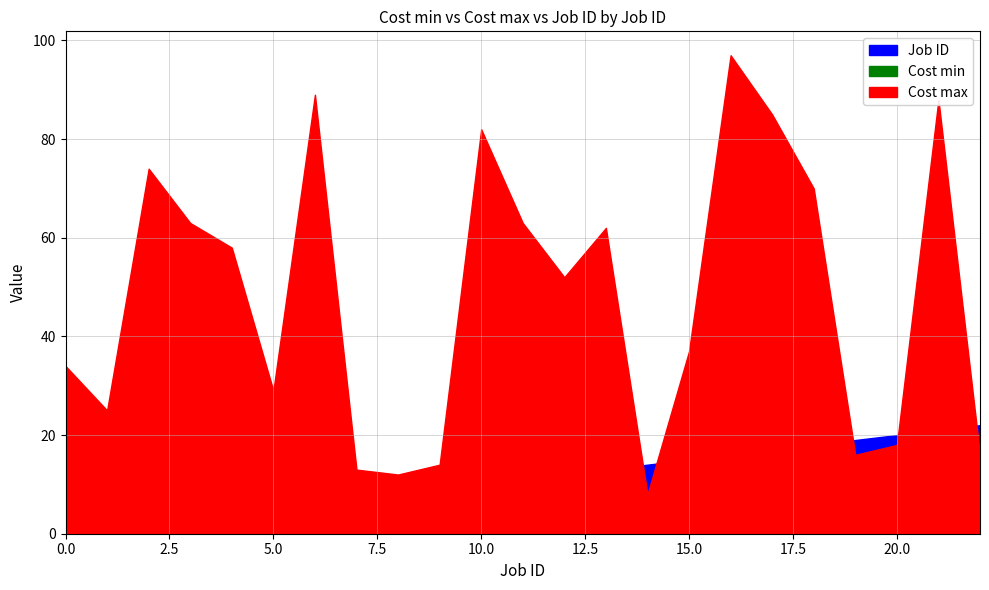

What is the maximum value for Cost min?

77